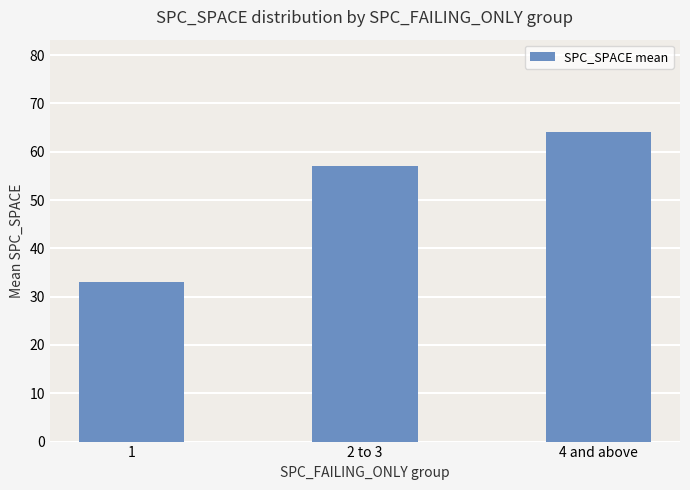

Does the chart contain stacked bars?

No